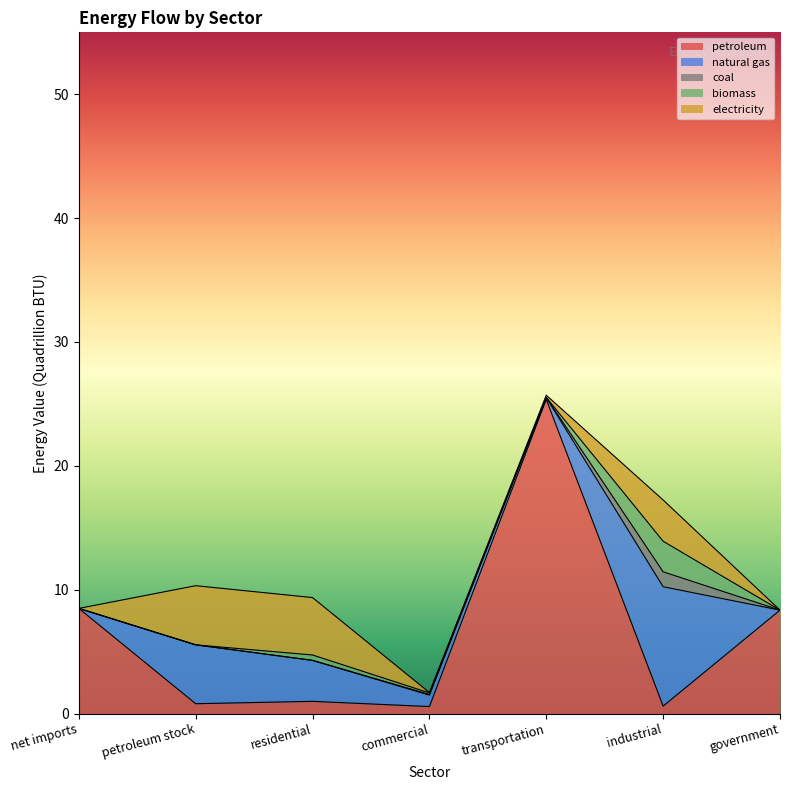

Is it true that electricity equals 0.0 at government?

True